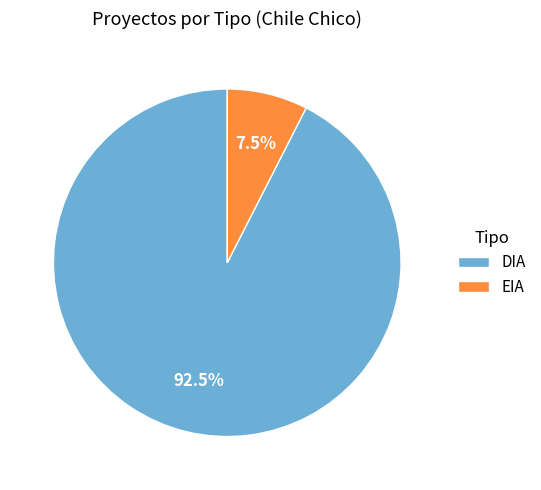

To the nearest percent, what is the average slice percentage?

50%